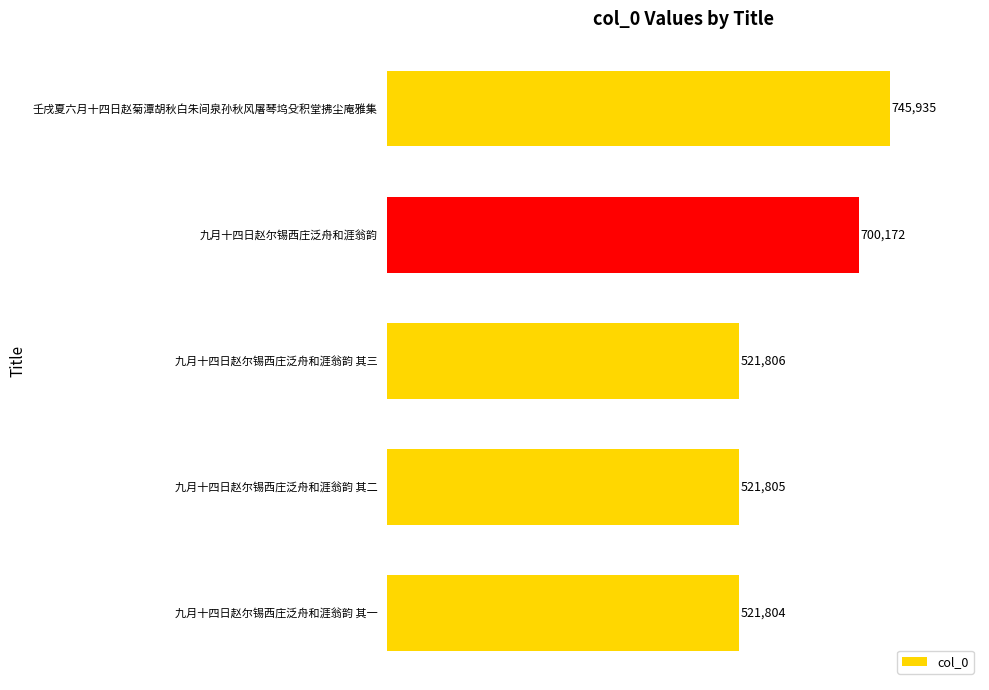

What is the value of the 2nd bar from the top?

700172